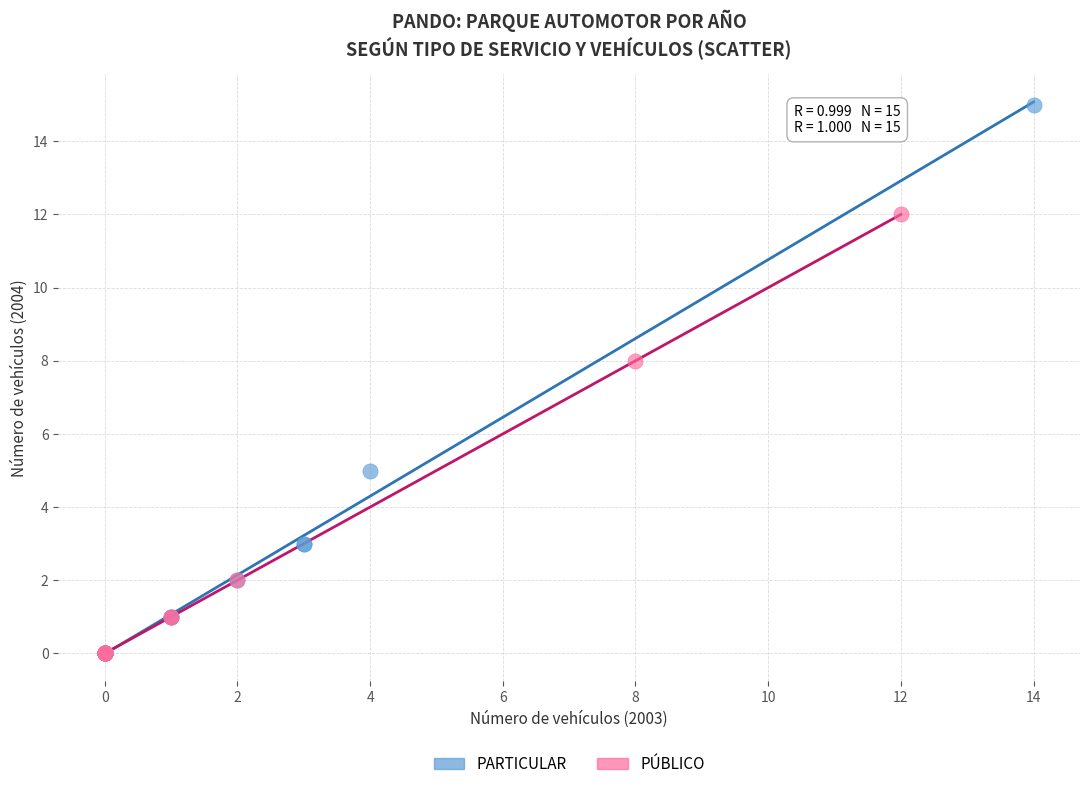

Which series has the largest Y range (max minus min)?

PARTICULAR